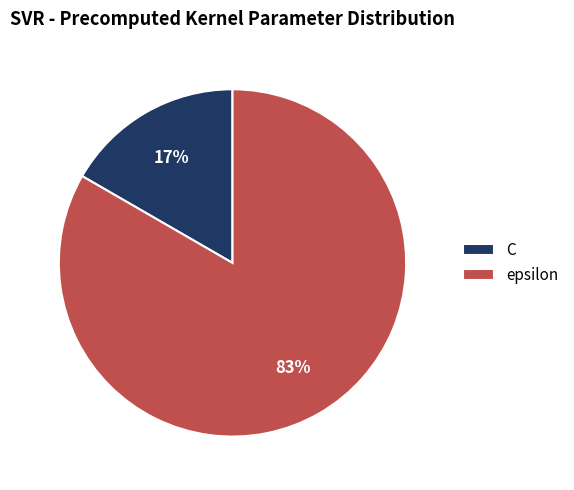

Is the sum of C and epsilon greater than half?

Yes